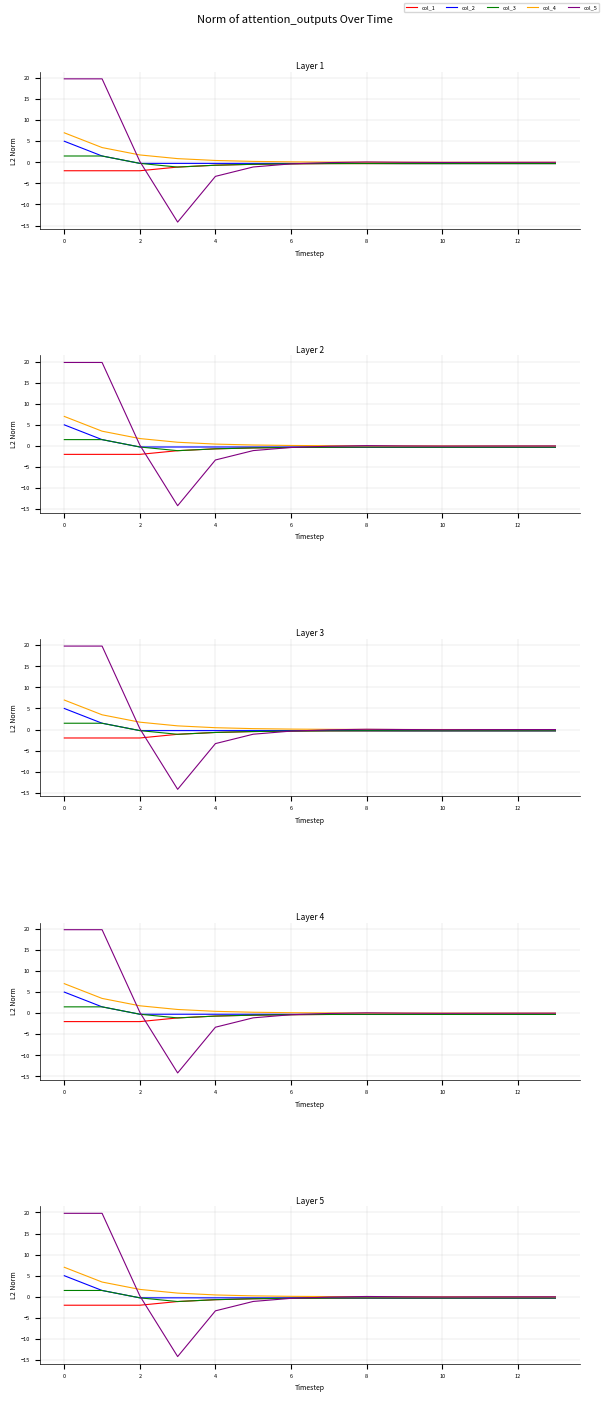

True or false: col_2 has more than 0 interior local peaks.

False